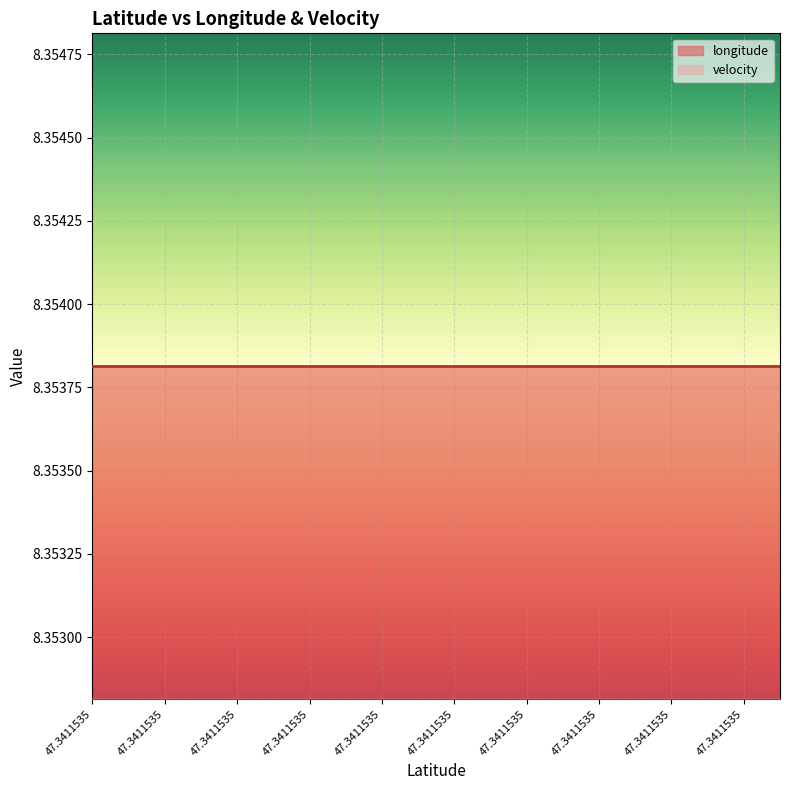

True or false: longitude and velocity cross at least once.

False